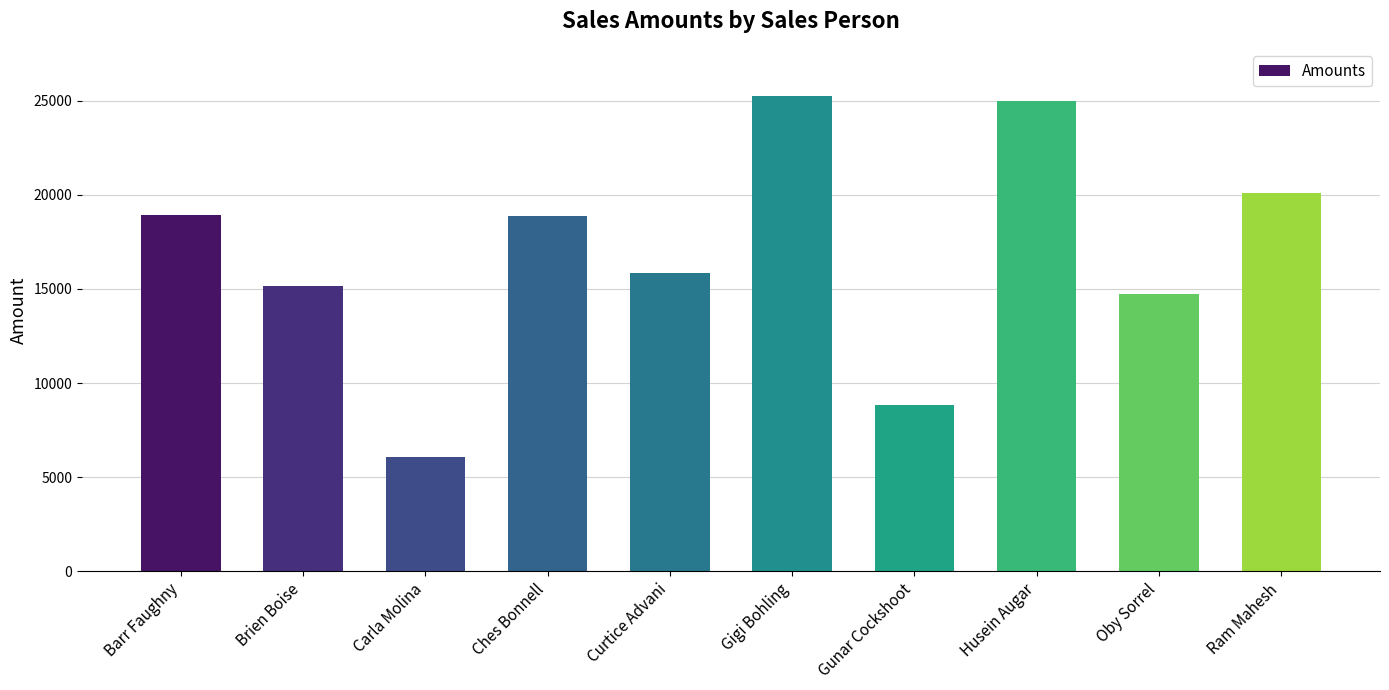

Approximately how many times larger is the value at Barr Faughny compared to Gunar Cockshoot?

2.1